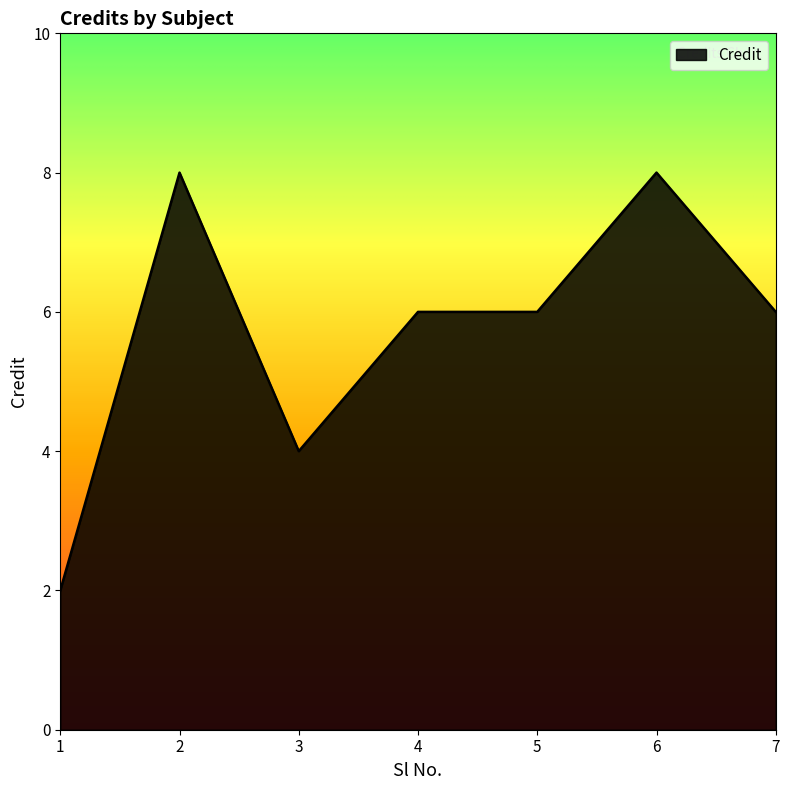

Reading left to right, extract all data points from this chart.

2	8	4	6	6	8	6